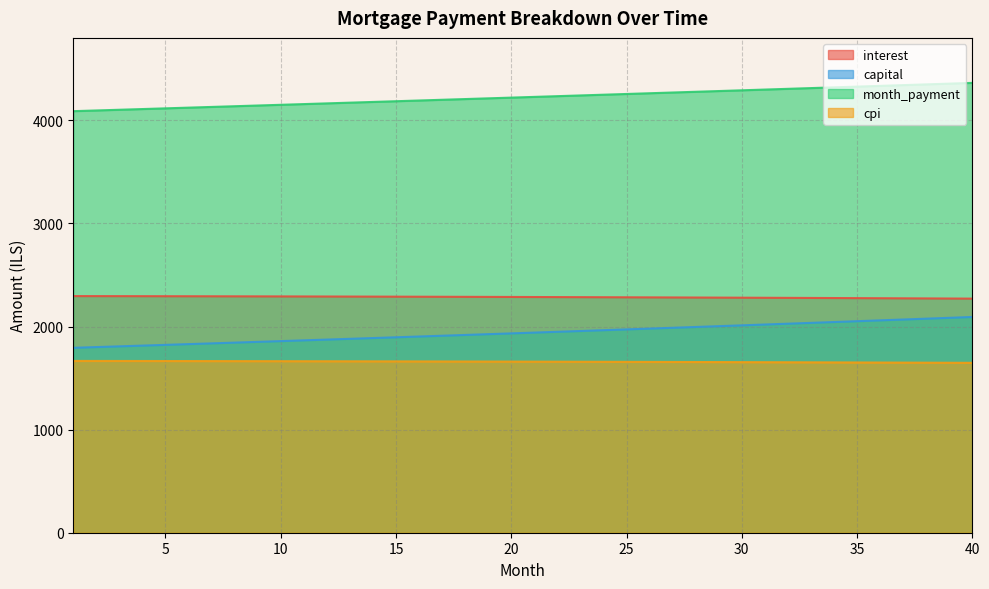

At how many categories does at least one series exceed 4160?

29